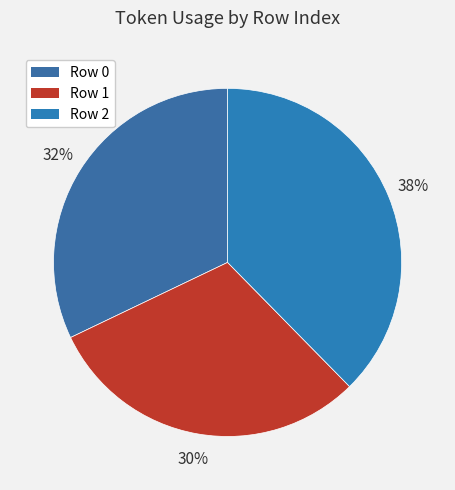

How many segments does this pie chart have?

3